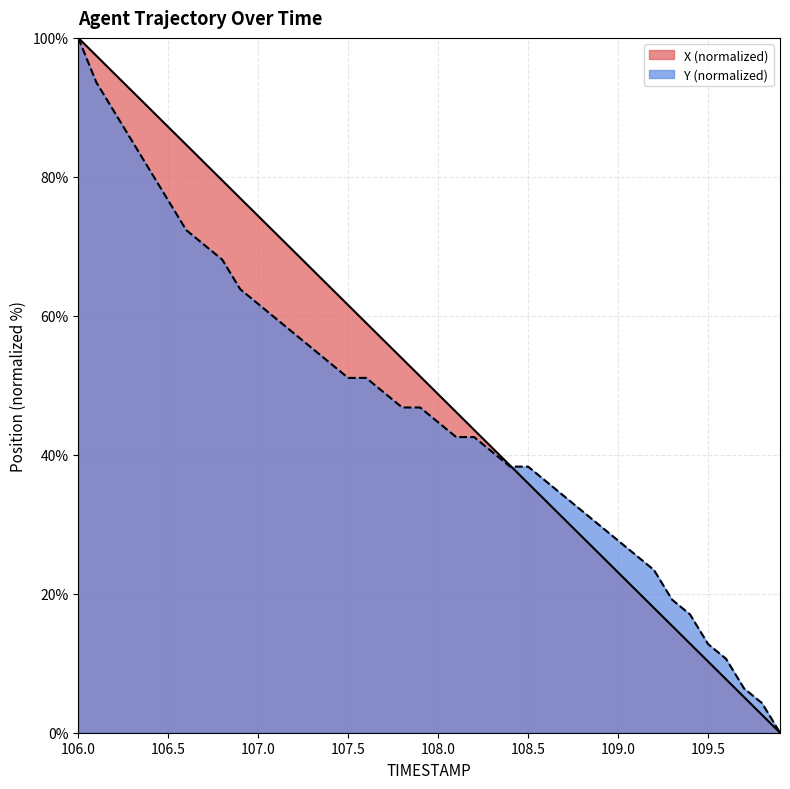

How many data points in Y are less than 46?

20